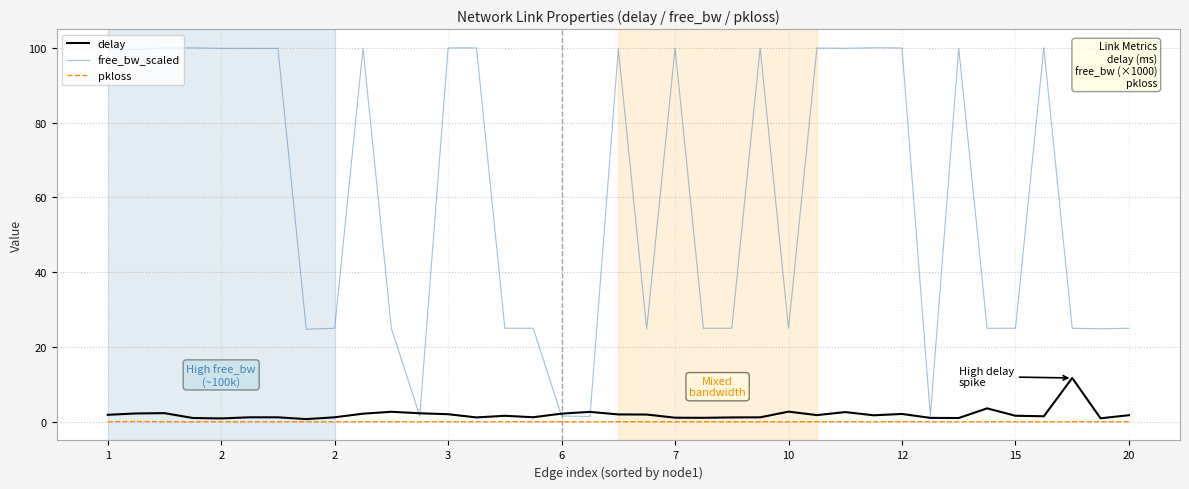

Which series has the widest spread of values?

free_bw_scaled